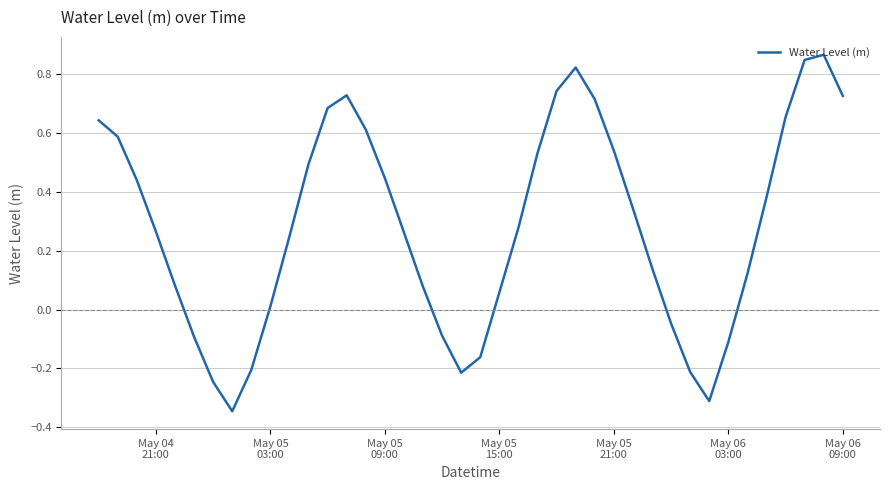

What is the difference between the maximum and minimum values?

1.2